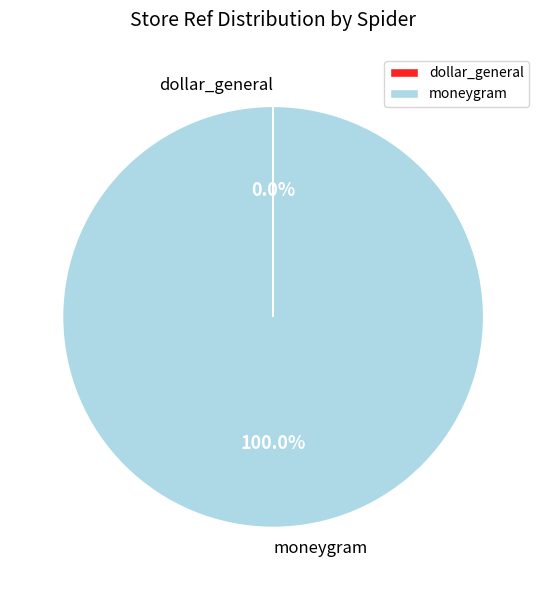

Which slice is the largest?

moneygram